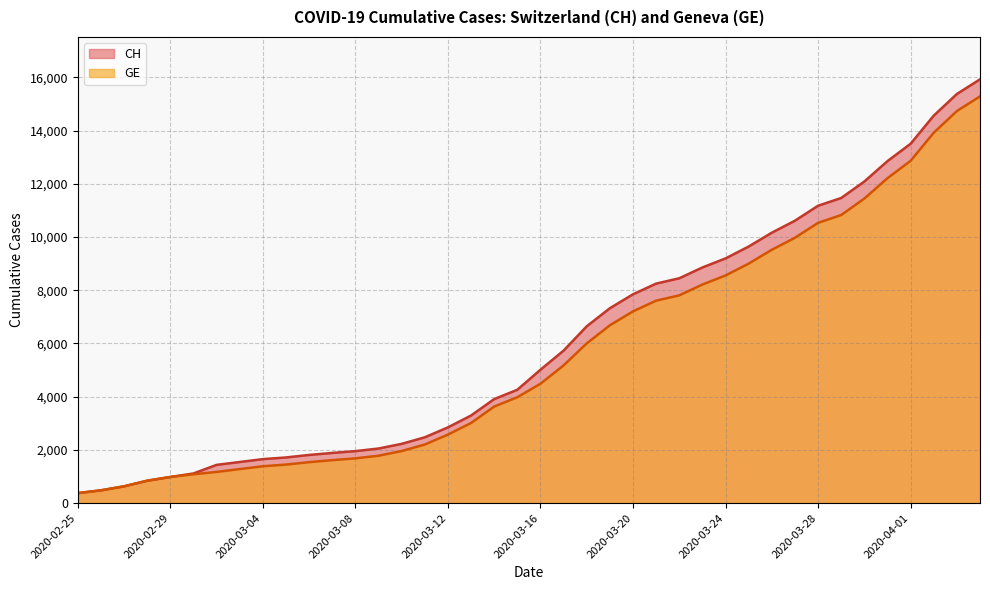

List the labels in order of CH value, smallest first.

2020-02-25, 2020-02-26, 2020-02-27, 2020-02-28, 2020-02-29, 2020-03-01, 2020-03-02, 2020-03-03, 2020-03-04, 2020-03-05, 2020-03-06, 2020-03-07, 2020-03-08, 2020-03-09, 2020-03-10, 2020-03-11, 2020-03-12, 2020-03-13, 2020-03-14, 2020-03-15, 2020-03-16, 2020-03-17, 2020-03-18, 2020-03-19, 2020-03-20, 2020-03-21, 2020-03-22, 2020-03-23, 2020-03-24, 2020-03-25, 2020-03-26, 2020-03-27, 2020-03-28, 2020-03-29, 2020-03-30, 2020-03-31, 2020-04-01, 2020-04-02, 2020-04-03, 2020-04-04